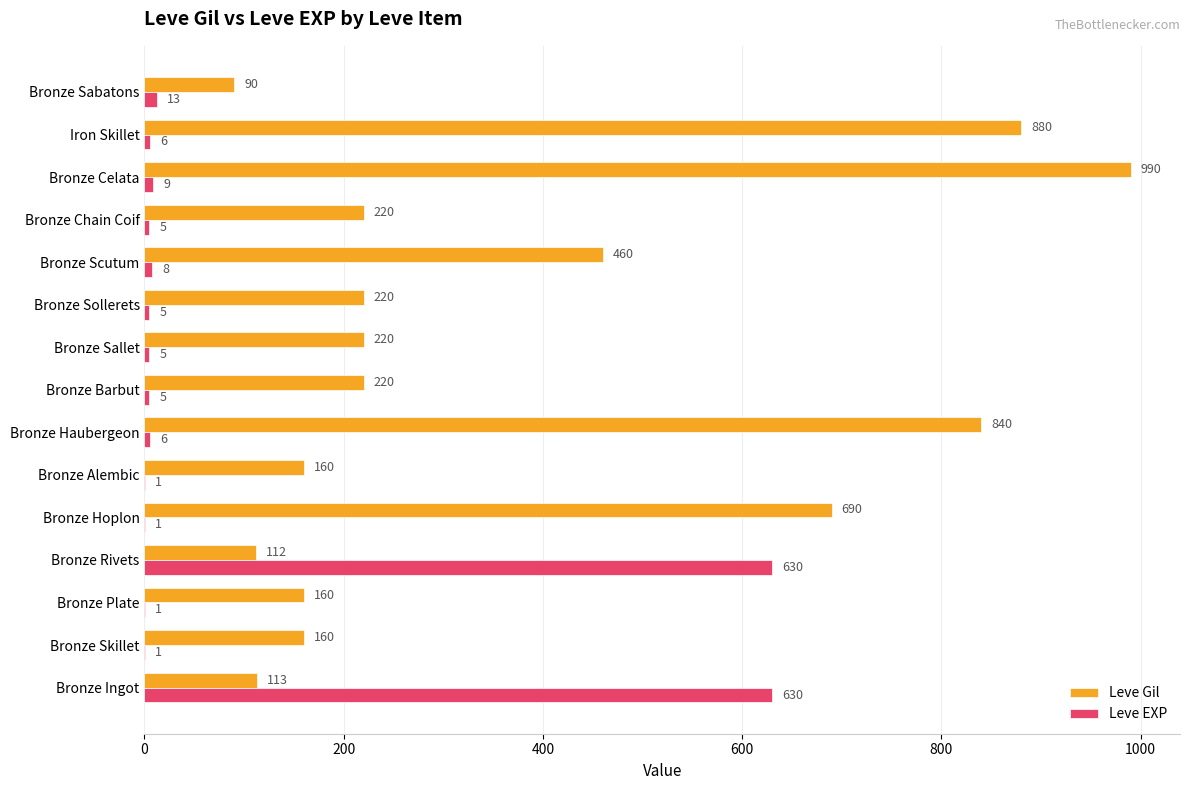

True or false: Leve Gil has a value of 126 at Bronze Sabatons.

False